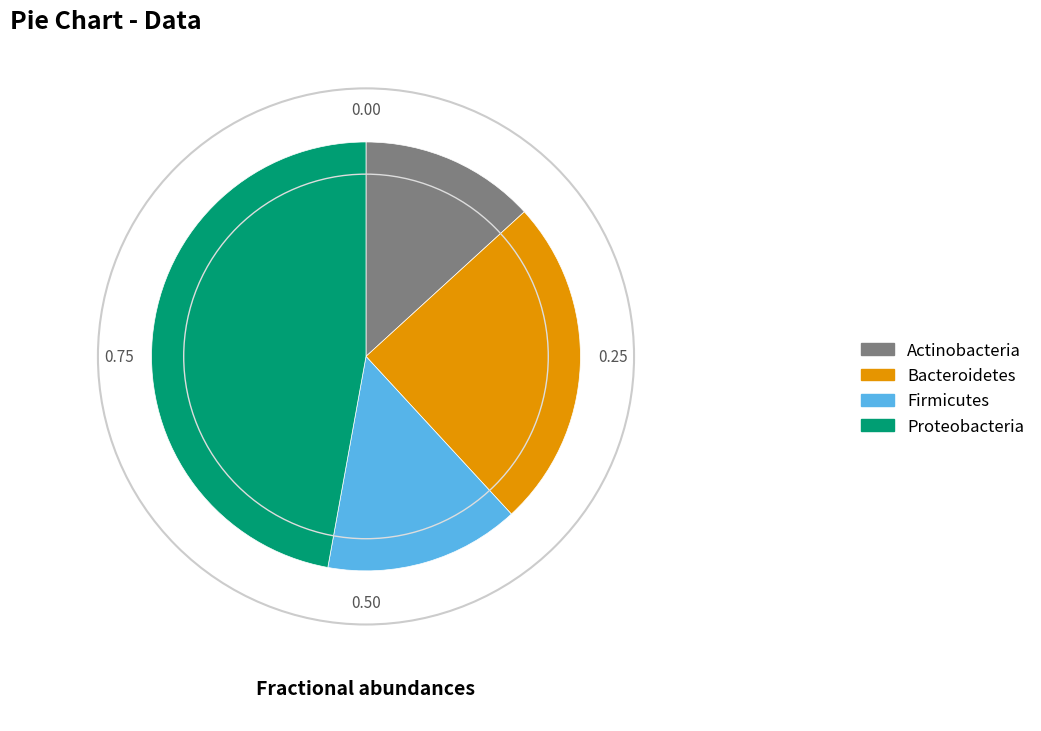

How many segments does this pie chart have?

4